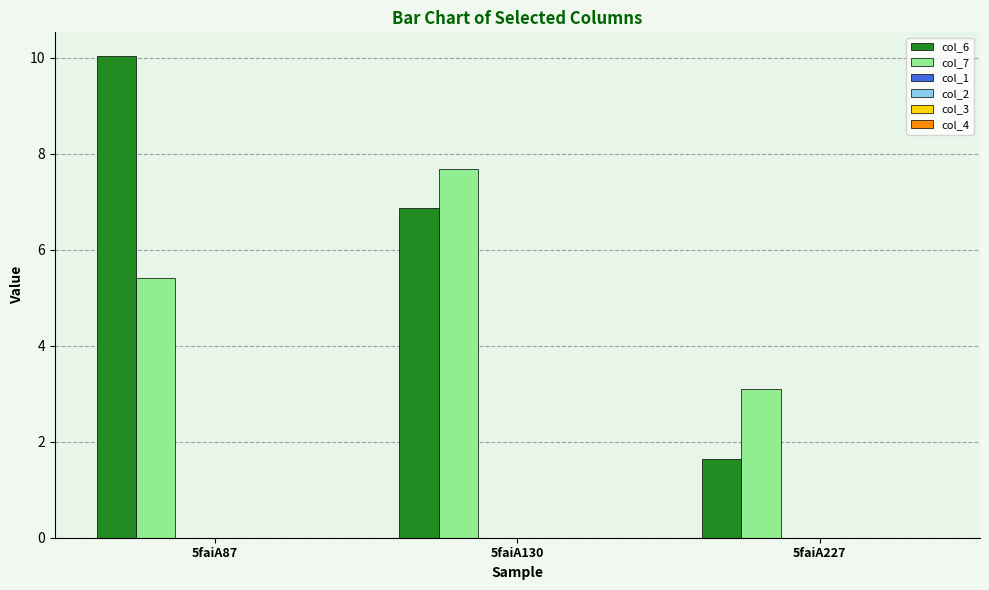

At how many categories does at least one series exceed 2?

3